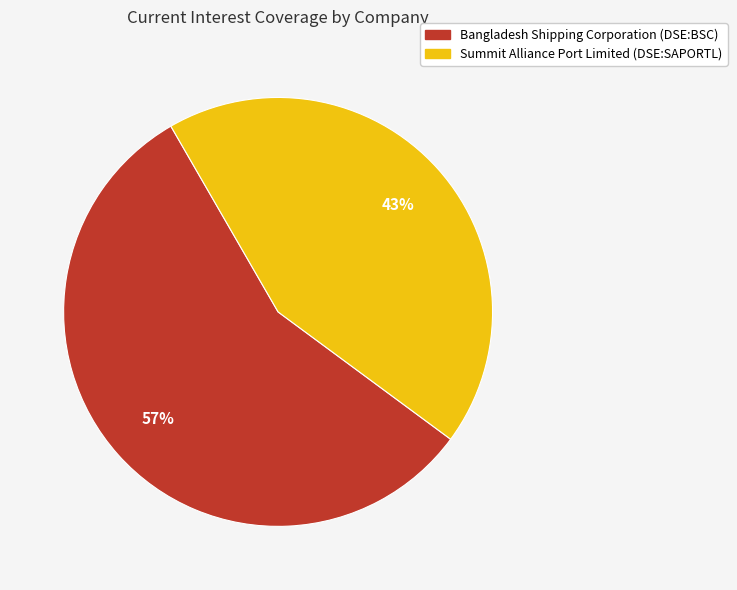

To the nearest percent, what is the combined percentage of Summit Alliance Port Limited (DSE:SAPORTL) and Bangladesh Shipping Corporation (DSE:BSC)?

100%